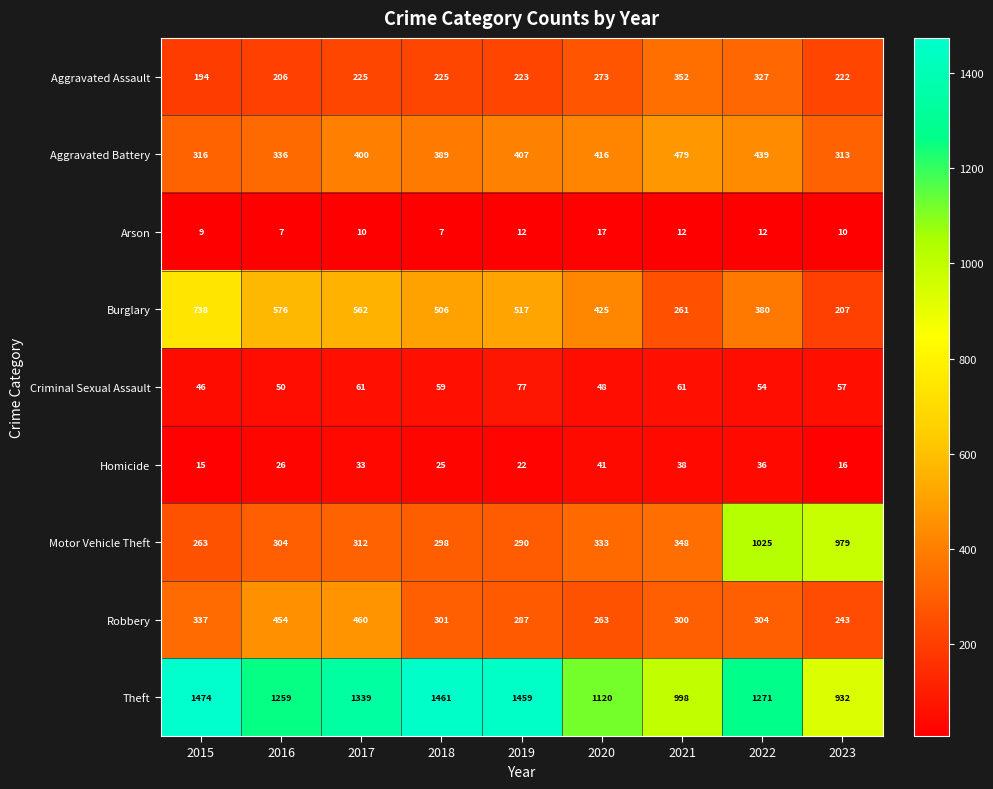

The Criminal Sexual Assault series shows 61 at 2017. True or false?

True